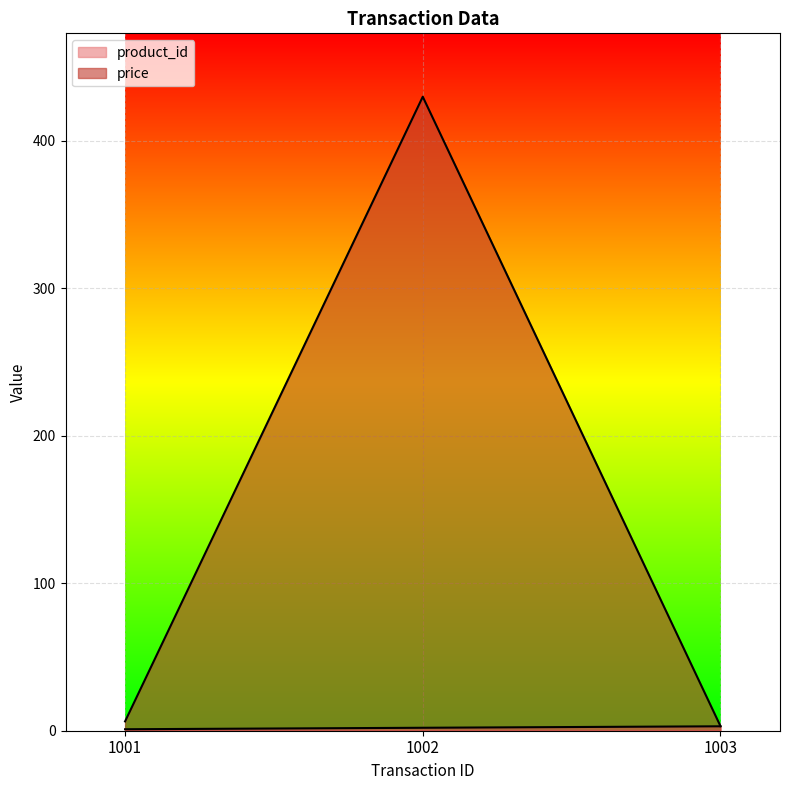

What is the average value of the product_id series?

2.0